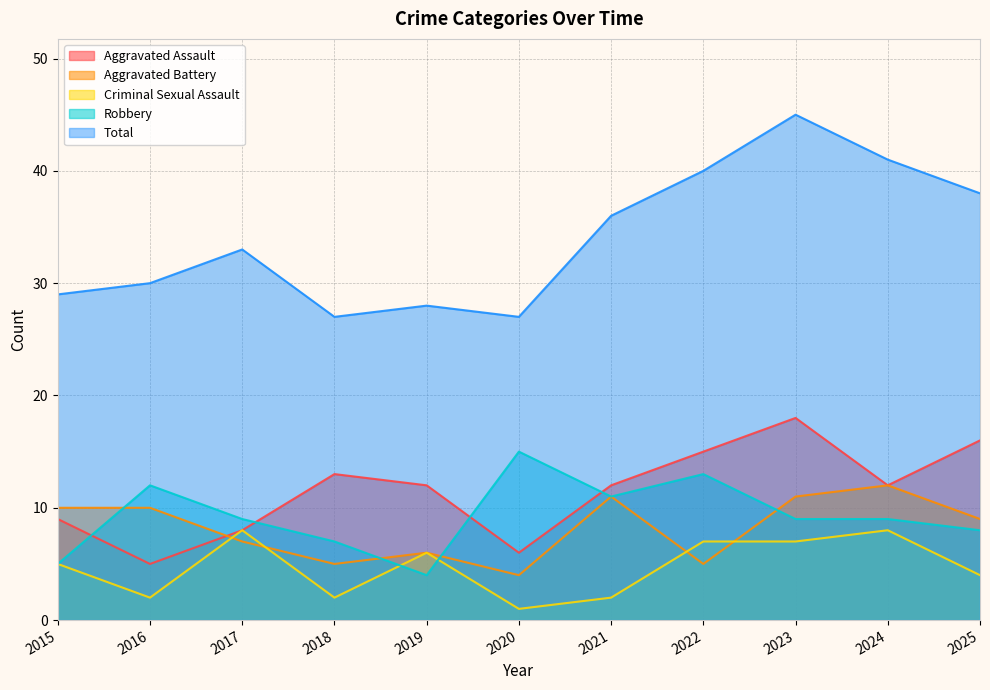

True or false: Total and Aggravated Battery intersect in this chart.

False